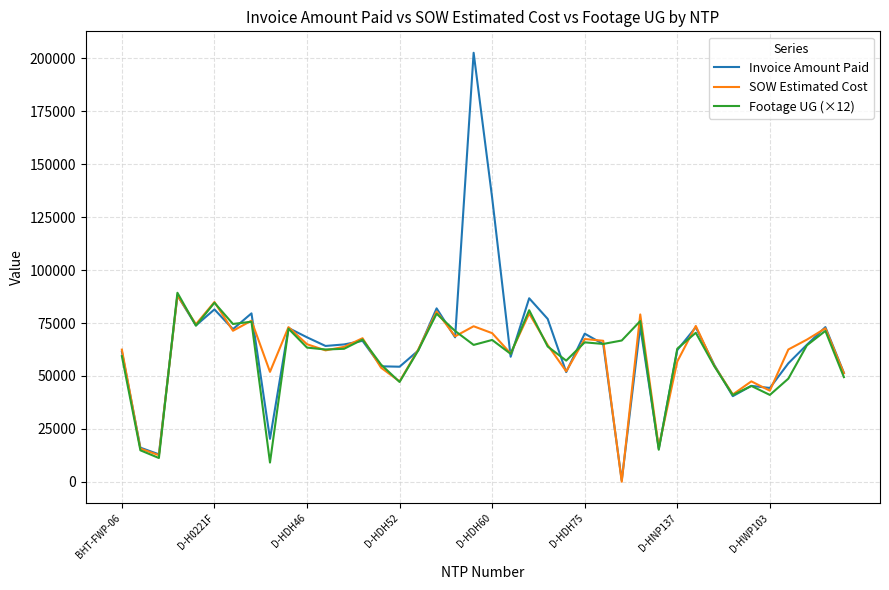

Which series has the widest spread of values?

Invoice Amount Paid